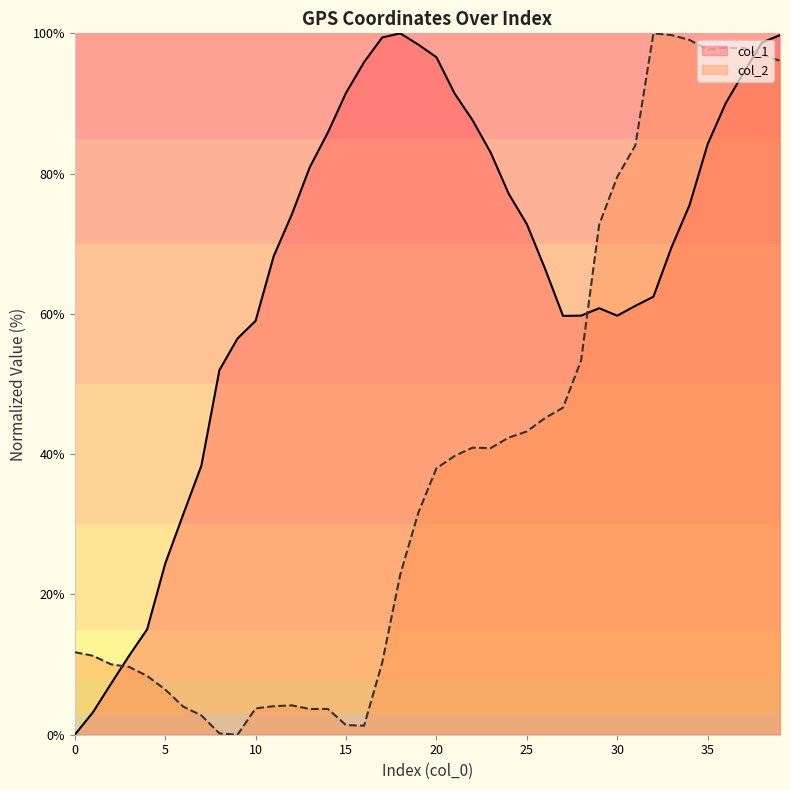

What is the sum of the col_2 values at 32 and 12?

104.2